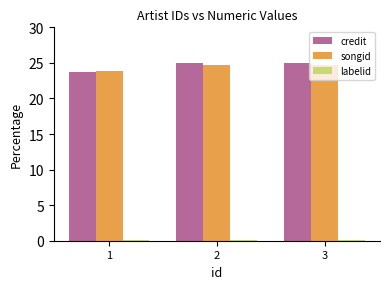

What is the value of the songid bar at the 1st from the left?

23.8